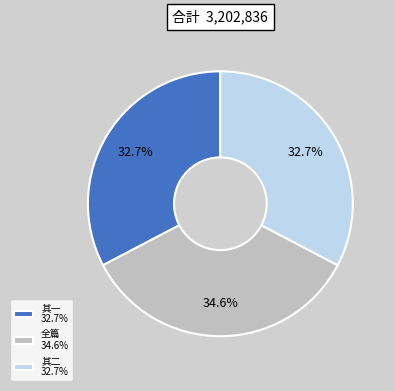

Which category has the biggest portion of the pie?

全篇 34.6%